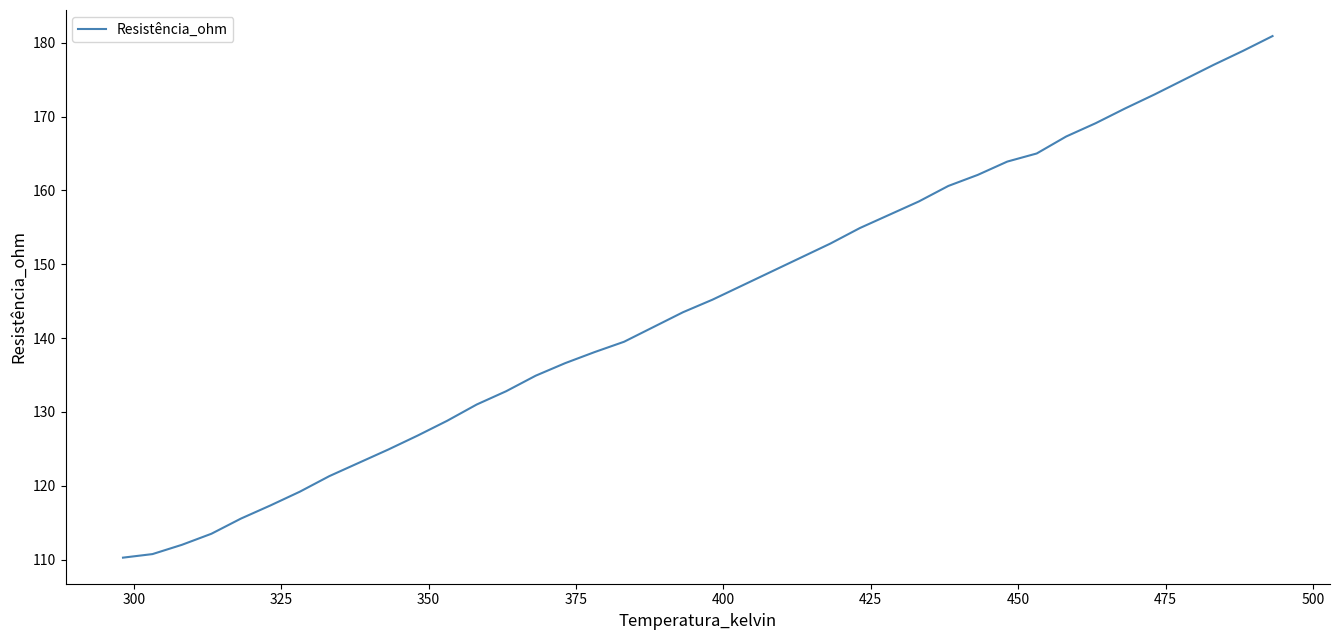

Is this an area chart (filled region under the line)?

No